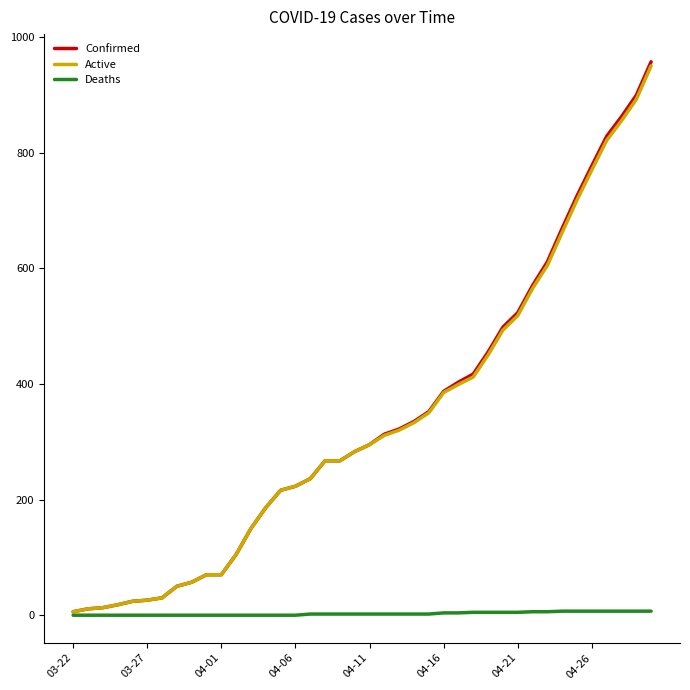

What is the greatest value displayed?

957